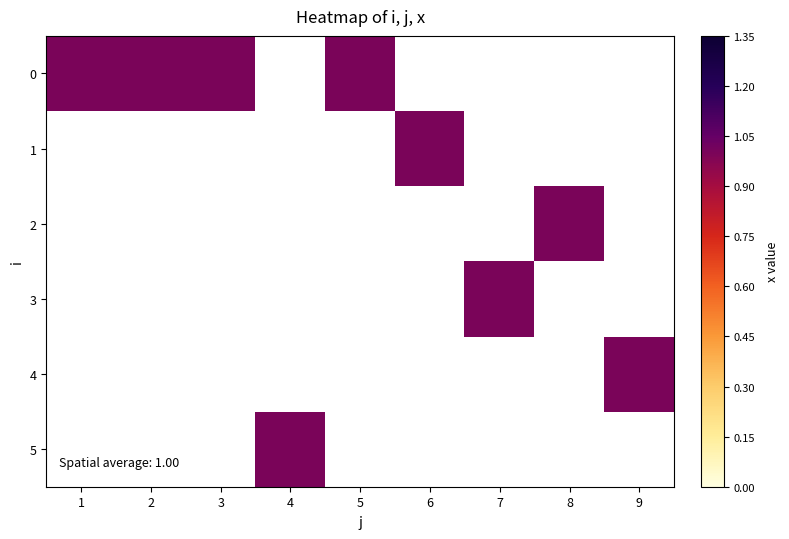

What is the total value across all series at 2?

1